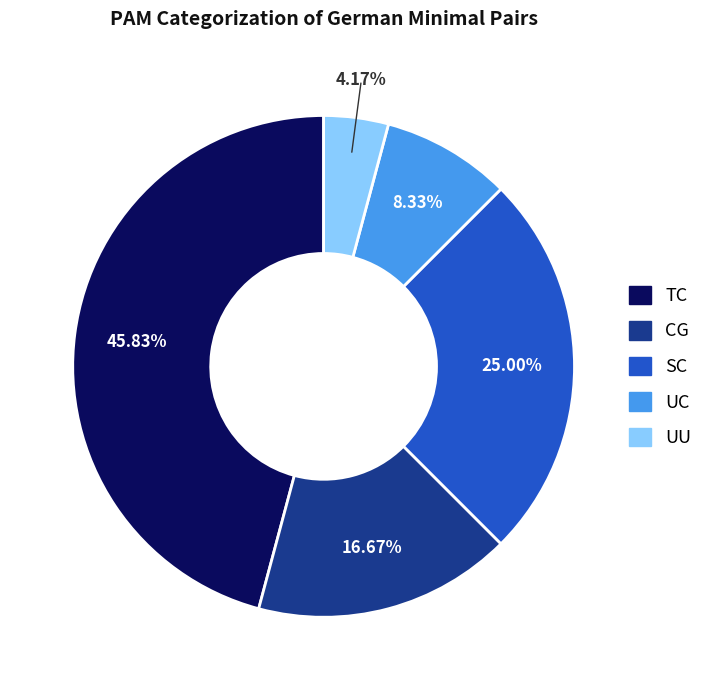

Which has a higher value, UC or TC?

TC